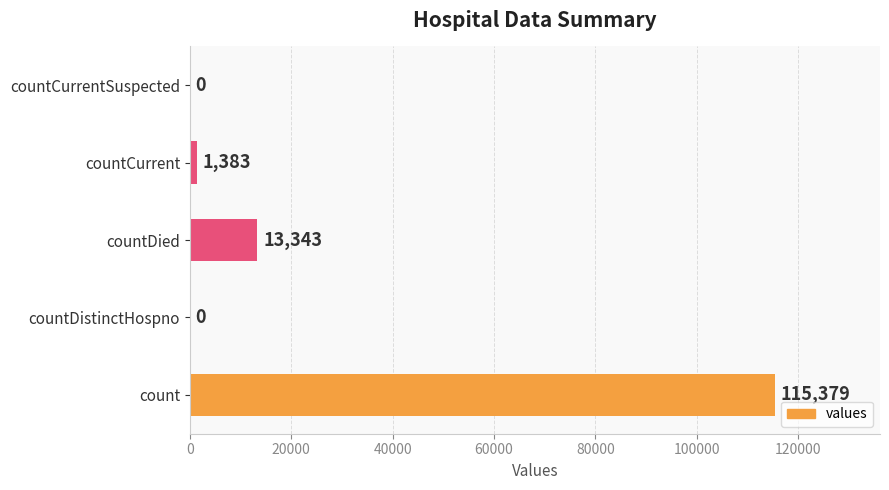

What is the change in value from countDied to countCurrent?

-11960